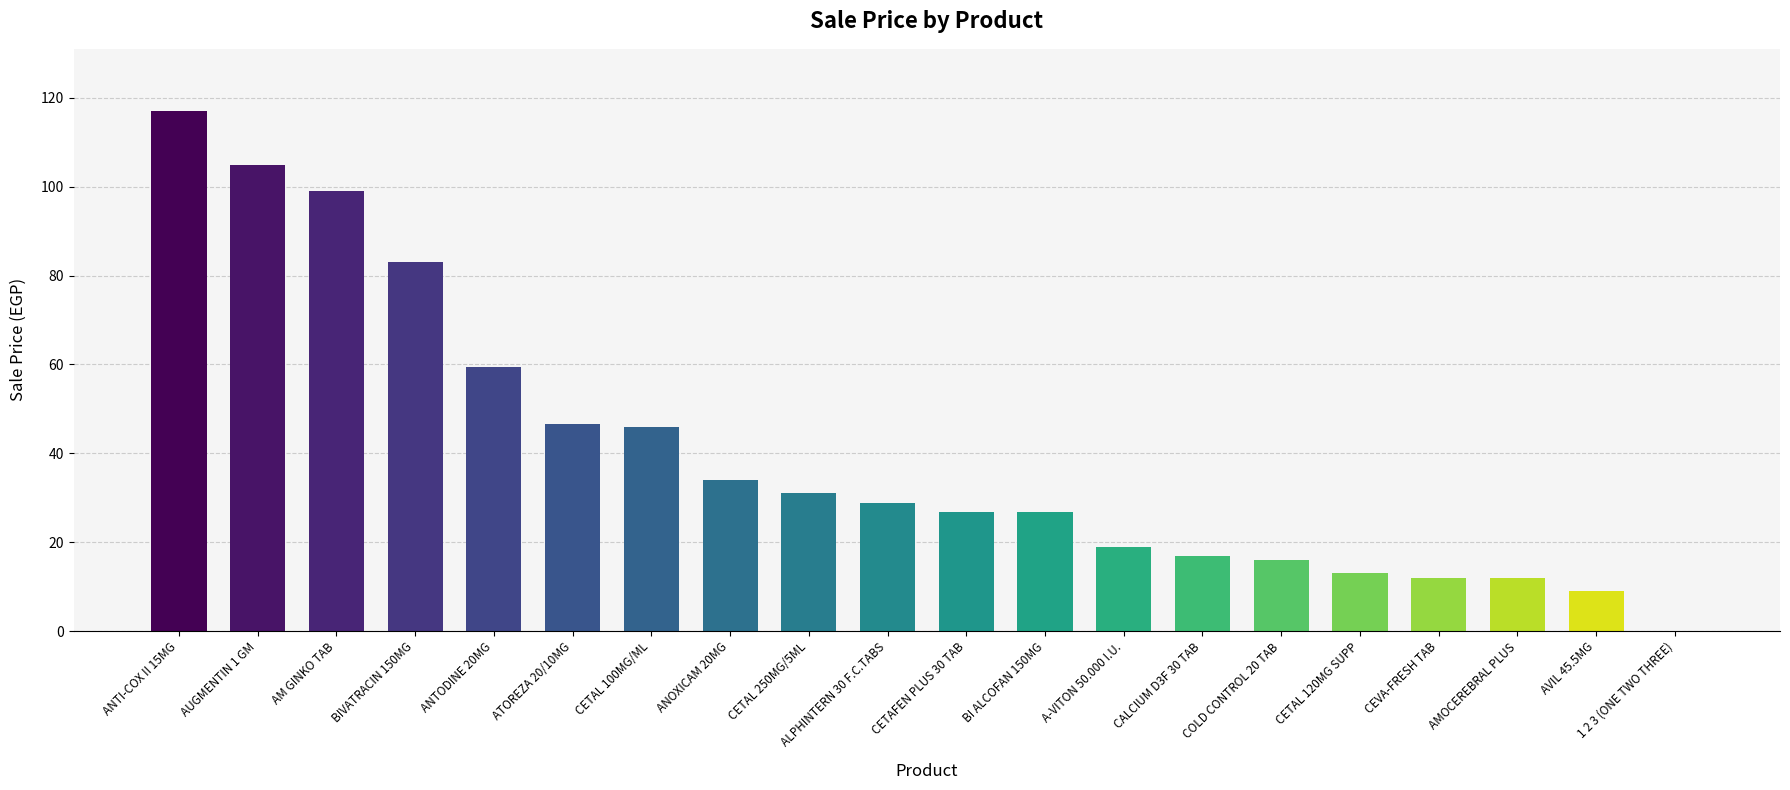

How many categories are shown in the chart?

20